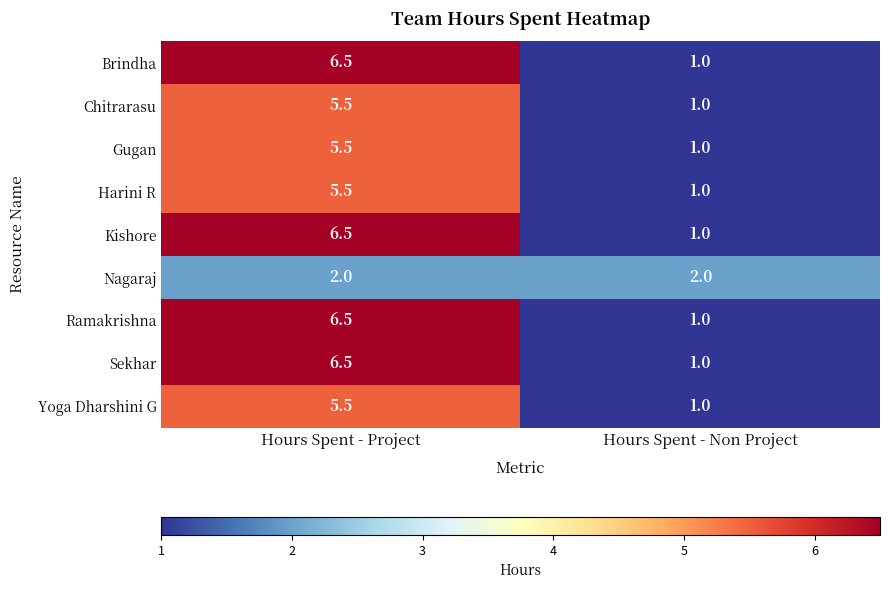

Is it true that Gugan equals 1.0 at Hours Spent - Non Project?

True